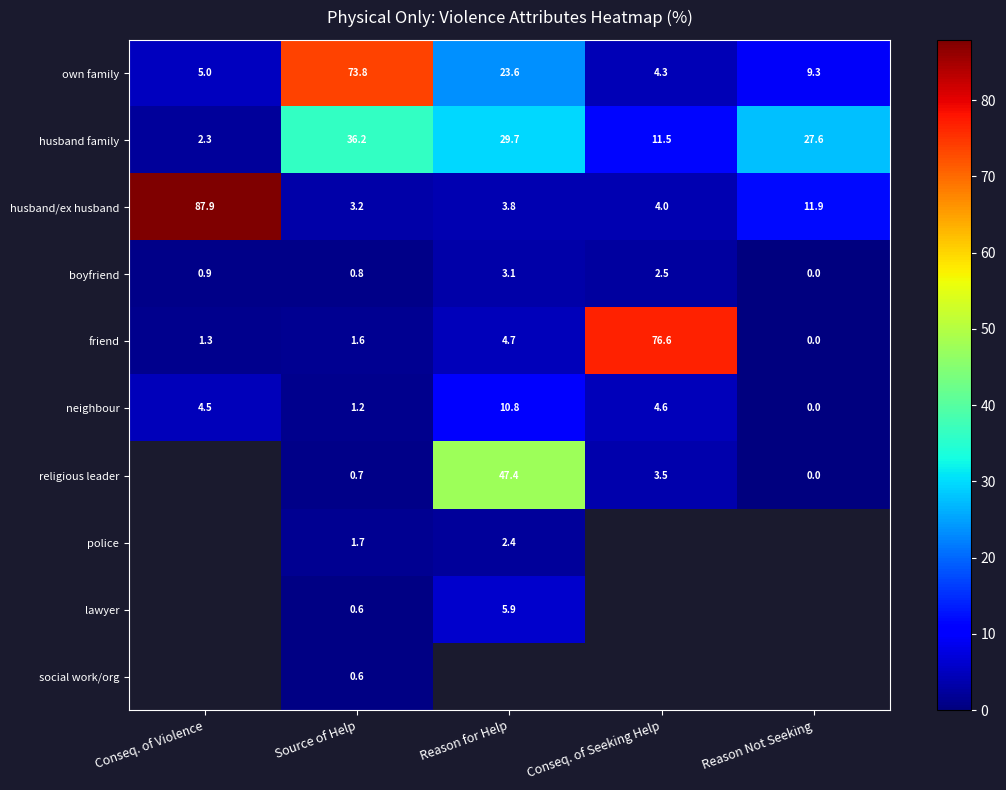

Is it true that boyfriend equals 0.8 at Source of Help?

True